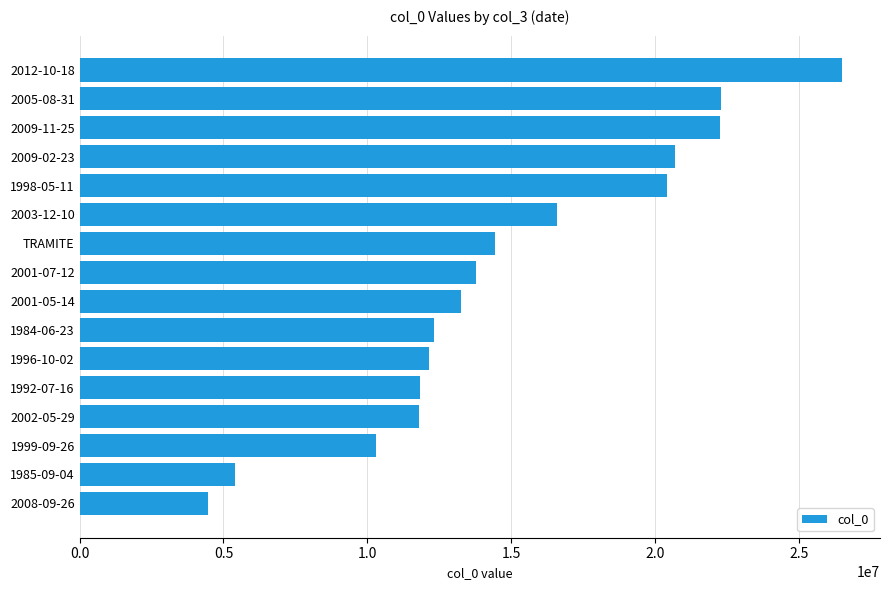

What is the greatest value displayed?

26490524